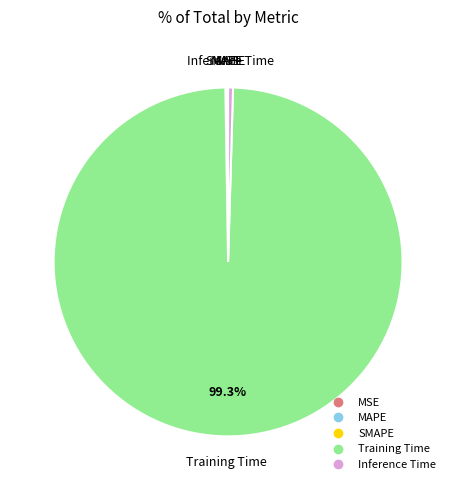

Between Inference Time and Training Time, which is larger?

Training Time